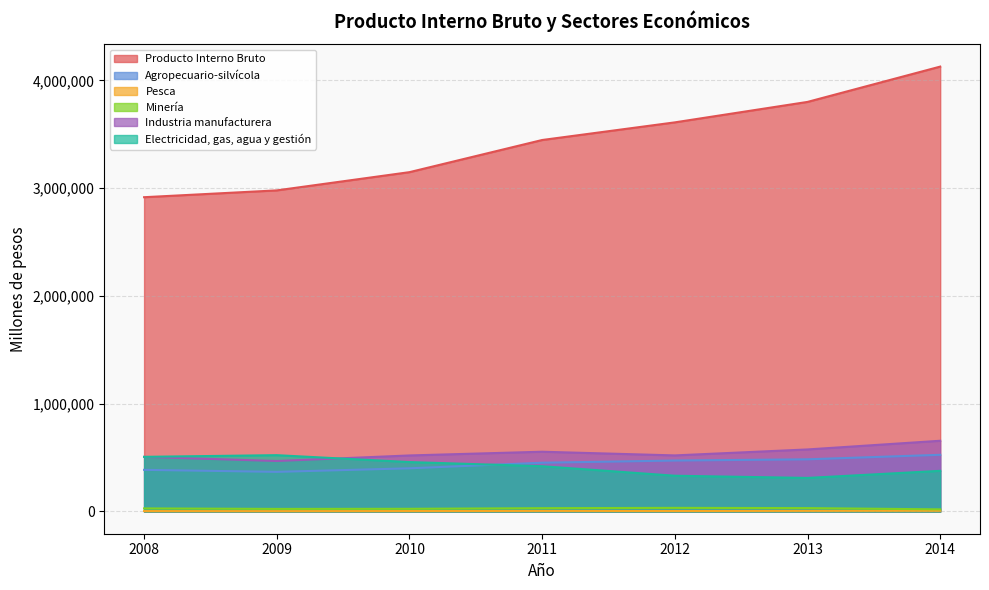

At which category is the sum across all series the highest?

2014